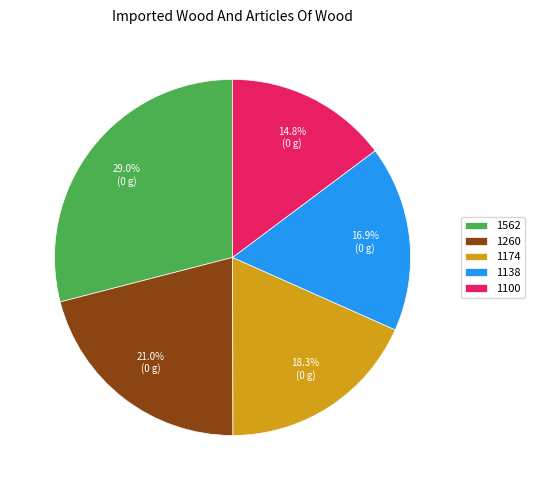

Count the number of slices in the pie.

5